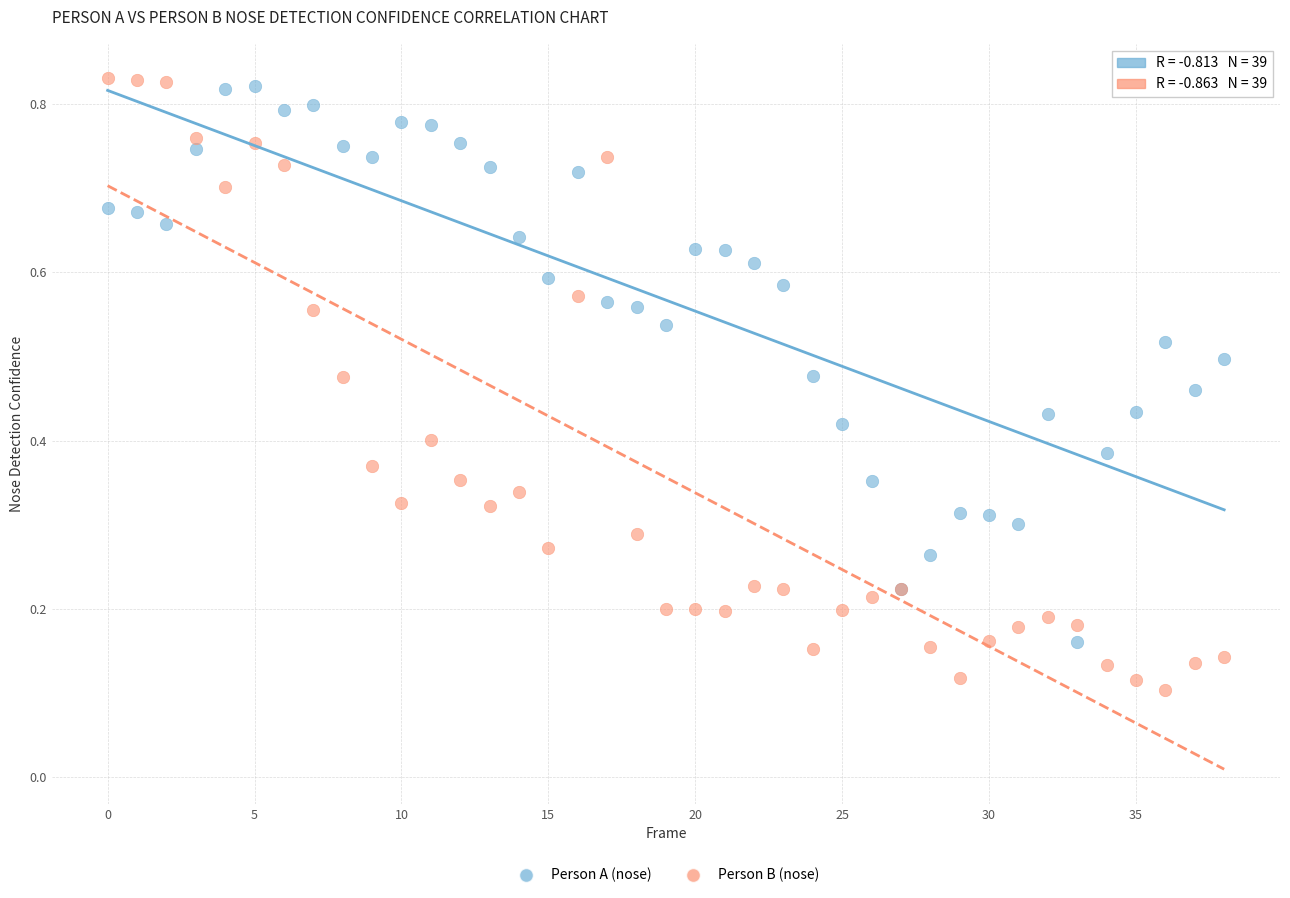

Which series reaches the minimum Y coordinate?

Person B (nose)